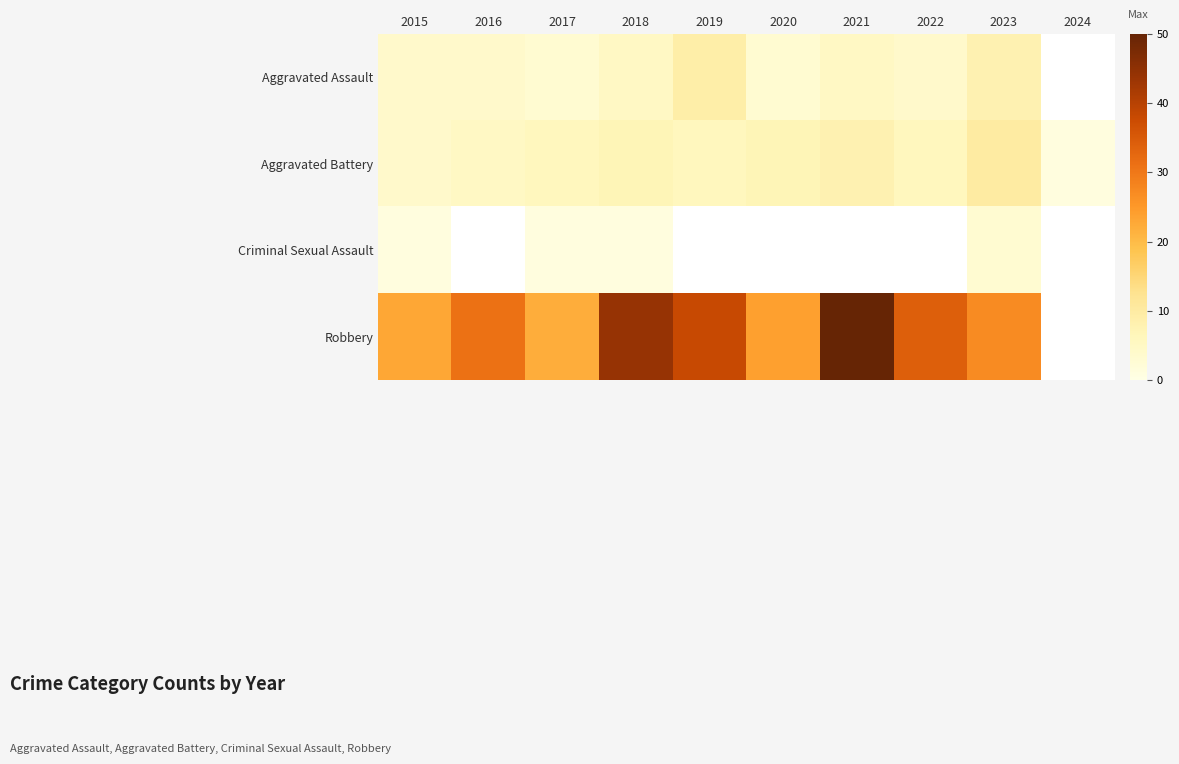

Between 2020 and 2022, which series saw the biggest shift?

Robbery